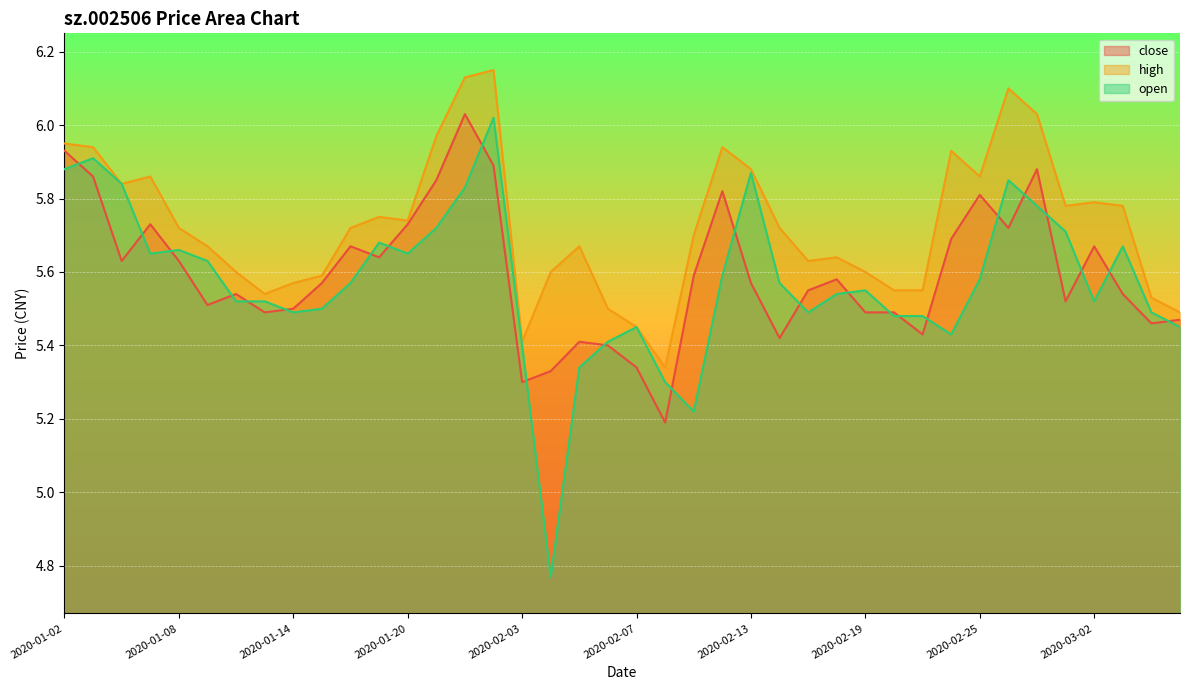

After their last crossing, which series has the higher values: open or close?

close